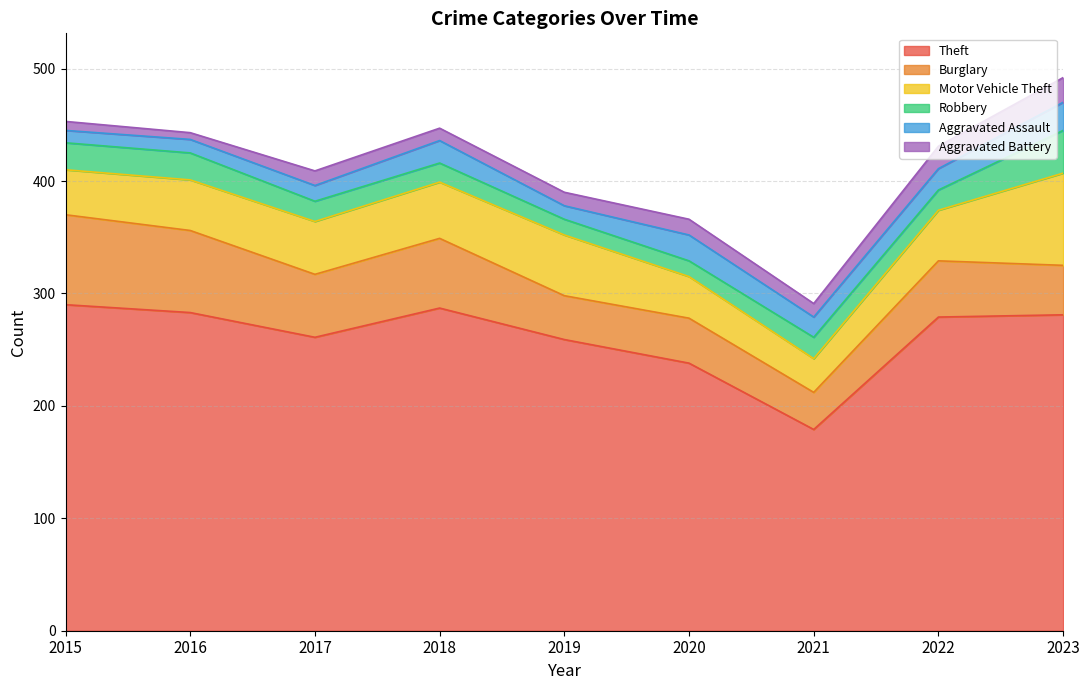

Is it true that Burglary equals 62 at 2018?

True